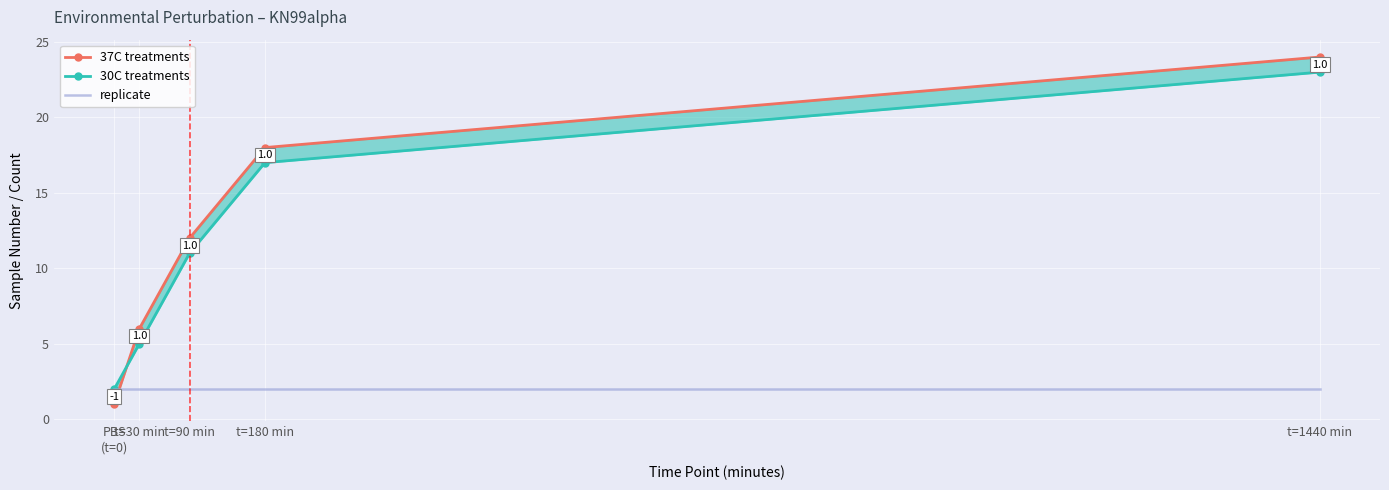

At which category does the chart reach its peak across all series?

t=1440 min